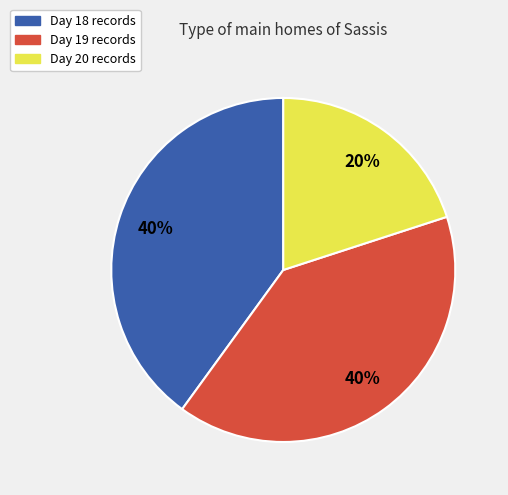

How many segments does this pie chart have?

3